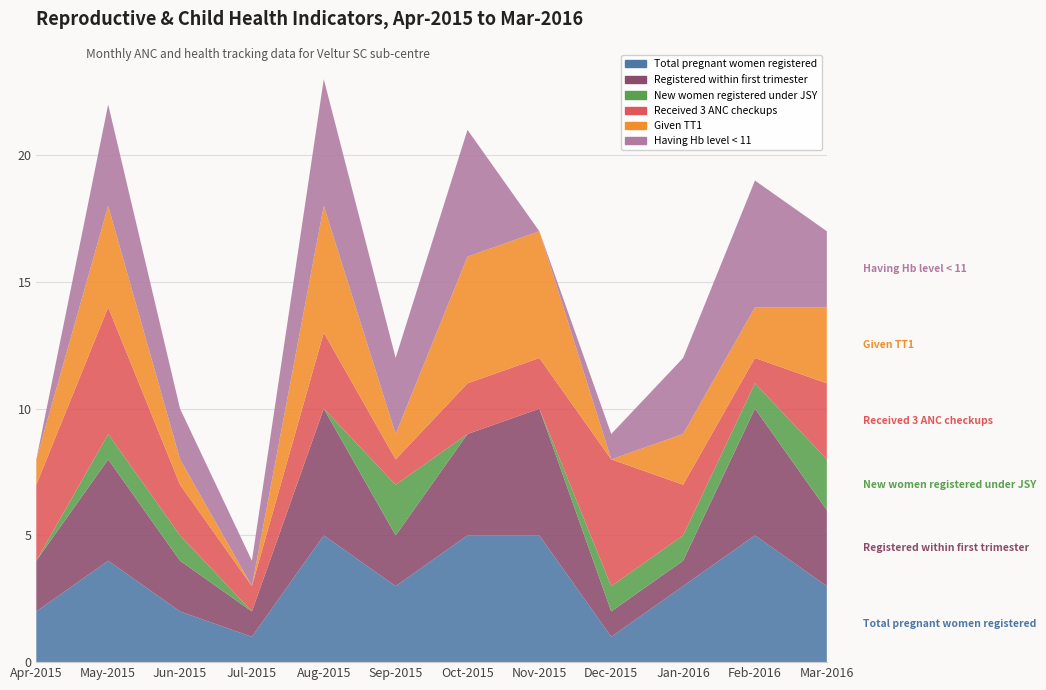

Reading right to left, extract all data points from this chart.

Total pregnant women registered: Mar-2016=3	Feb-2016=5	Jan-2016=3	Dec-2015=1	Nov-2015=5	Oct-2015=5	Sep-2015=3	Aug-2015=5	Jul-2015=1	Jun-2015=2	May-2015=4	Apr-2015=2
Registered within first trimester: Mar-2016=3	Feb-2016=5	Jan-2016=1	Dec-2015=1	Nov-2015=5	Oct-2015=4	Sep-2015=2	Aug-2015=5	Jul-2015=1	Jun-2015=2	May-2015=4	Apr-2015=2
New women registered under JSY: Mar-2016=2	Feb-2016=1	Jan-2016=1	Dec-2015=1	Nov-2015=0	Oct-2015=0	Sep-2015=2	Aug-2015=0	Jul-2015=0	Jun-2015=1	May-2015=1	Apr-2015=0
Received 3 ANC checkups: Mar-2016=3	Feb-2016=1	Jan-2016=2	Dec-2015=5	Nov-2015=2	Oct-2015=2	Sep-2015=1	Aug-2015=3	Jul-2015=1	Jun-2015=2	May-2015=5	Apr-2015=3
Given TT1: Mar-2016=3	Feb-2016=2	Jan-2016=2	Dec-2015=0	Nov-2015=5	Oct-2015=5	Sep-2015=1	Aug-2015=5	Jul-2015=0	Jun-2015=1	May-2015=4	Apr-2015=1
Having Hb level < 11: Mar-2016=3	Feb-2016=5	Jan-2016=3	Dec-2015=1	Nov-2015=0	Oct-2015=5	Sep-2015=3	Aug-2015=5	Jul-2015=1	Jun-2015=2	May-2015=4	Apr-2015=0